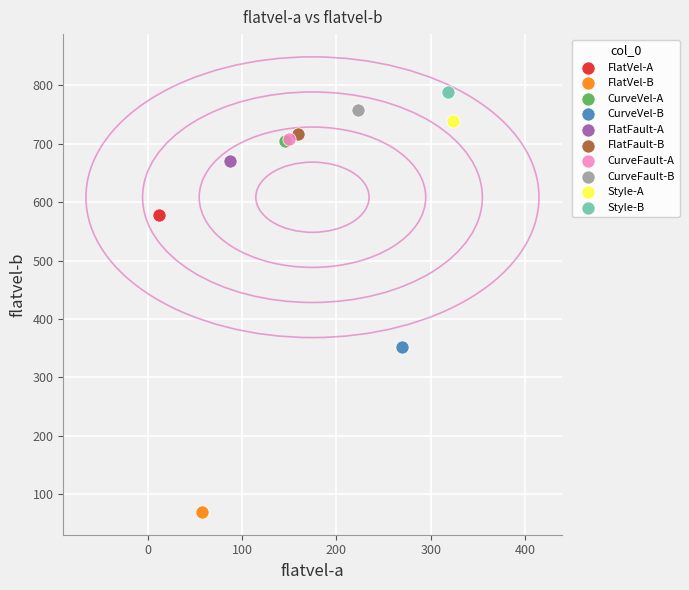

Which series reaches the maximum Y coordinate?

Style-B